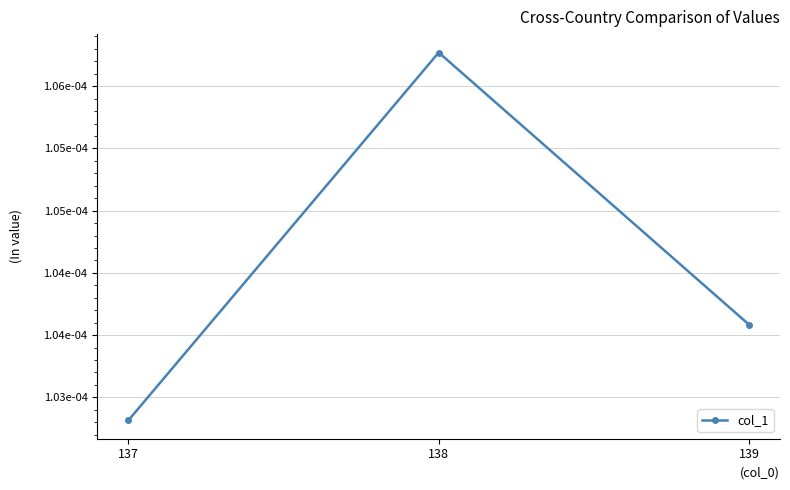

How many values are between 0 and 1?

3